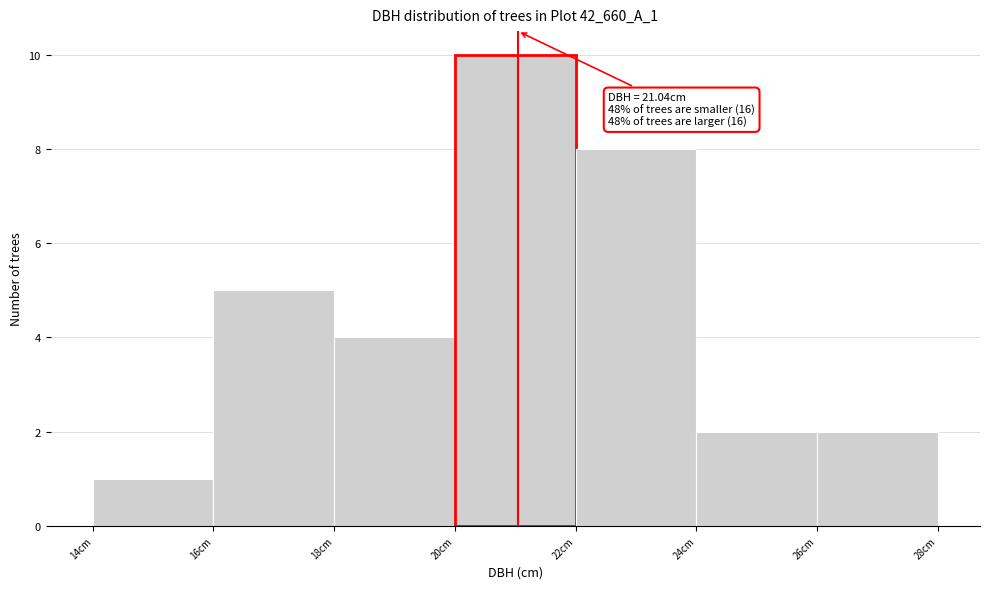

Which range on the x-axis has the tallest bar?

20 to 22